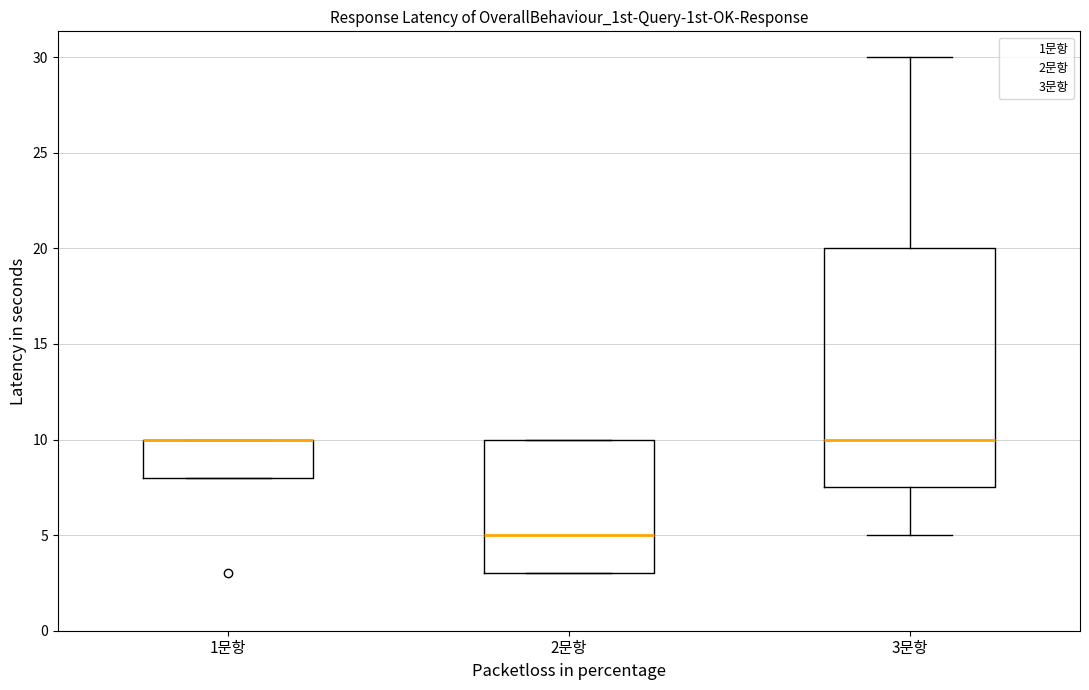

Reading left to right, read every box against the y-axis: the position of its median line, the range the box covers, and the ends of its whiskers. The values are not printed on the chart, so give them approximately, as read against the axis.

1문항: median 10.0 (drawn on the box's upper edge), box 8.0 to 10.0, whiskers 8.0 to 10.0
2문항: median 5.0, box 3.0 to 10.0, whiskers 3.0 to 10.0
3문항: median 10.0, box 7.5 to 20.0, whiskers 5.0 to 30.0